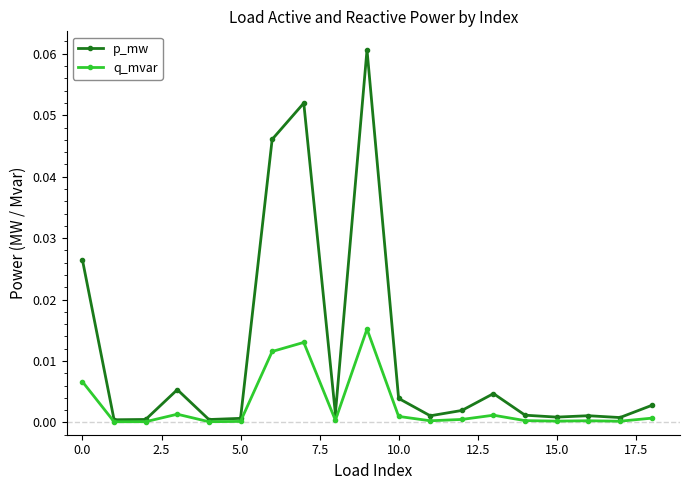

Which series has the widest spread of values?

p_mw